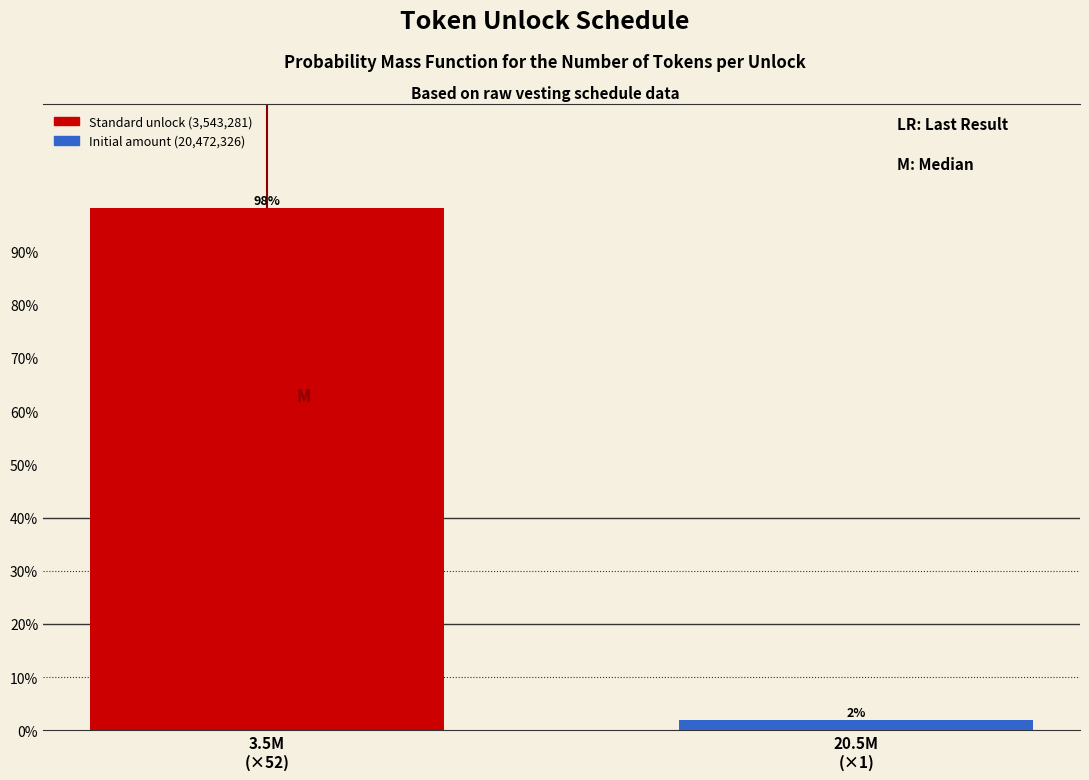

What is the greatest value displayed?

98.1